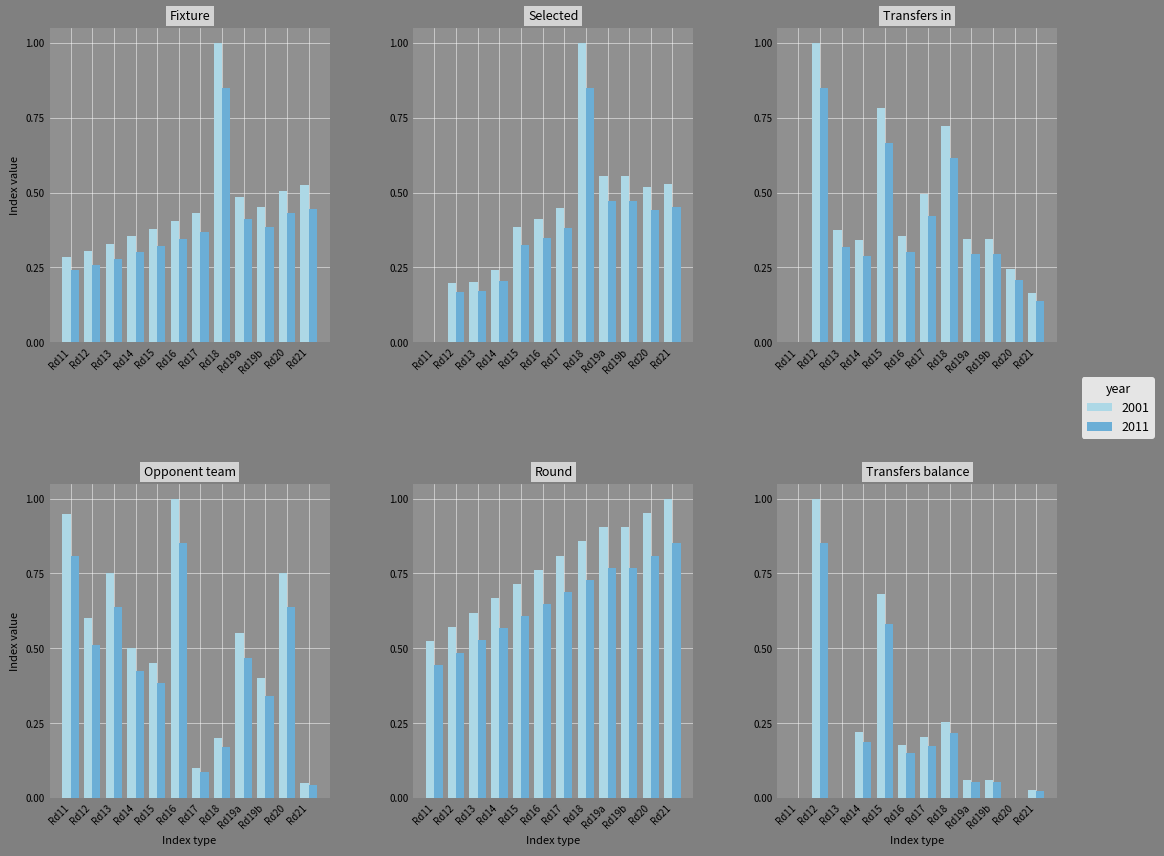

What is the highest value of the selected series?

1.0